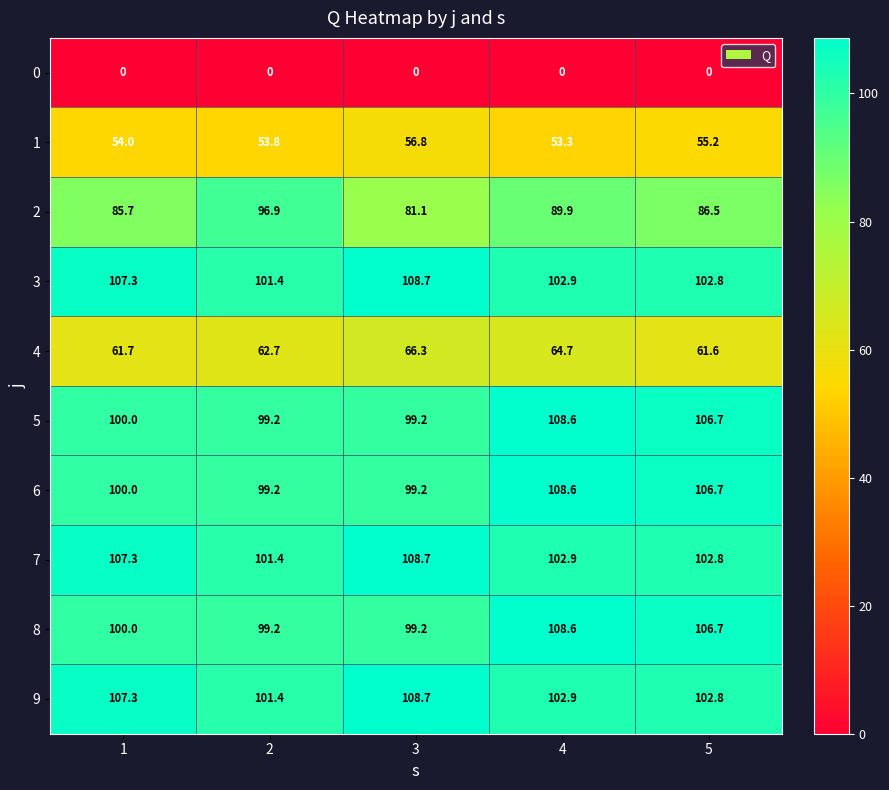

Rank the categories by 3 value from highest to lowest.

3, 1, 4, 5, 2